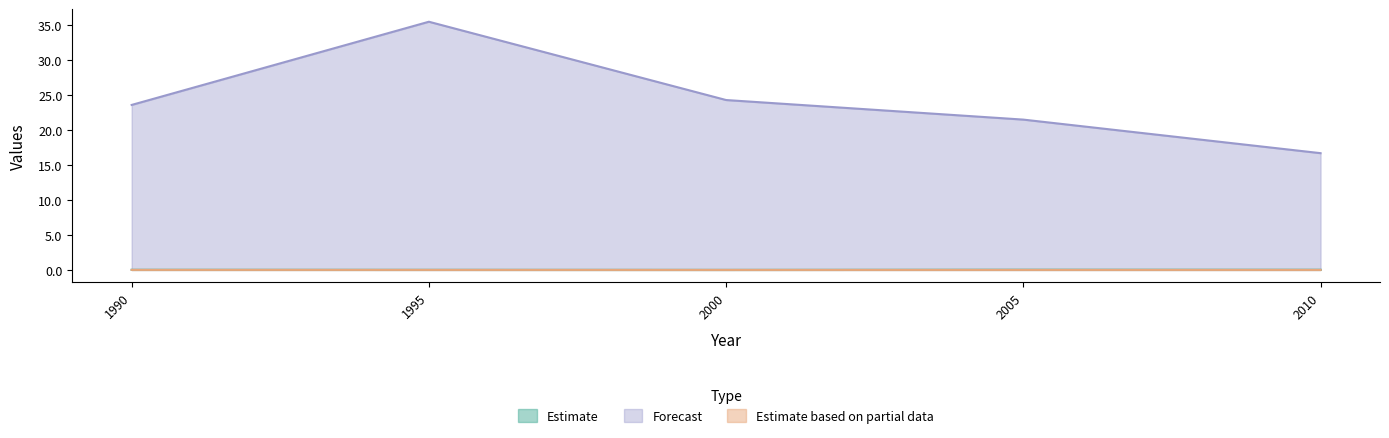

What is the minimum value for Forecast?

16.7